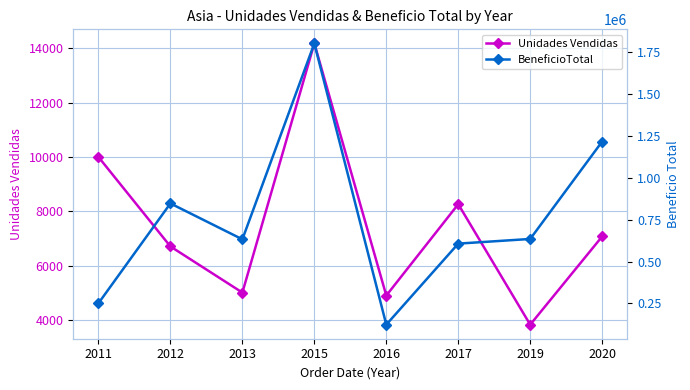

True or false: BeneficioTotal has a value of 1216572.4 at 2020.

True